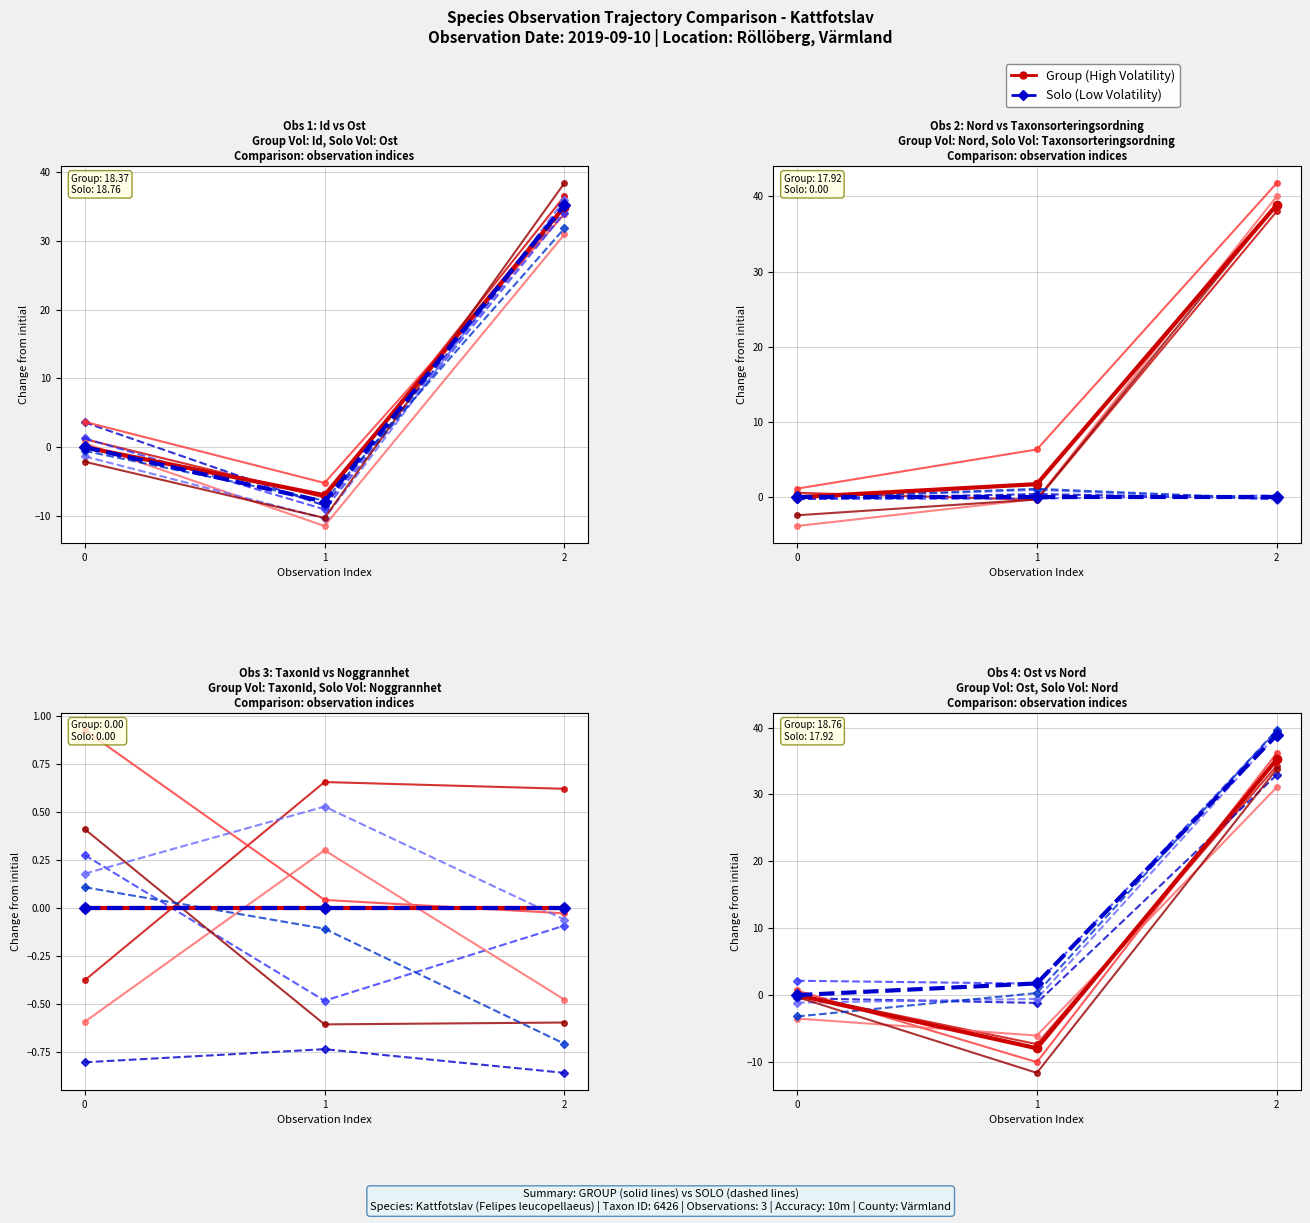

What is the label of the 3rd point from the left?

2